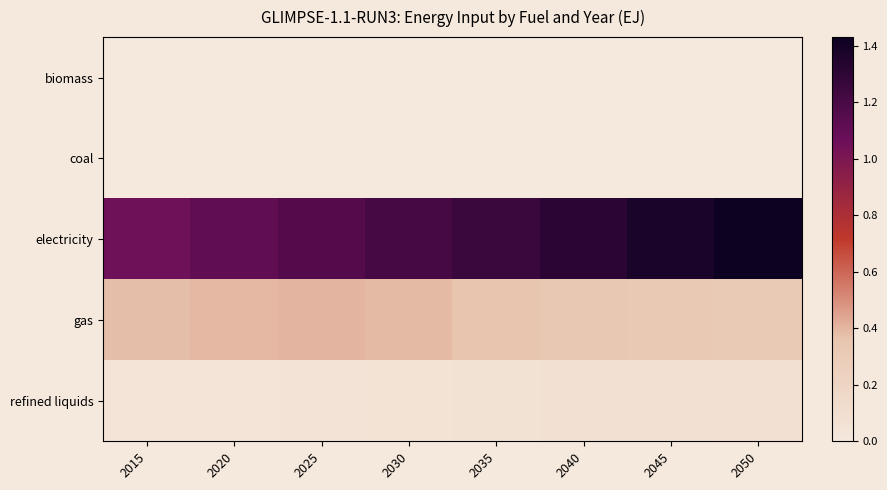

Reading left to right, what are all the values shown in this chart?

biomass: 2015=0.0	2020=0.0	2025=0.0	2030=0.0	2035=0.0	2040=0.0	2045=0.0	2050=0.0
coal: 2015=0.0	2020=0.0	2025=0.0	2030=0.0	2035=0.0	2040=0.0	2045=0.0	2050=0.0
electricity: 2015=1.1	2020=1.1	2025=1.2	2030=1.2	2035=1.3	2040=1.3	2045=1.4	2050=1.4
gas: 2015=0.4	2020=0.4	2025=0.4	2030=0.4	2035=0.4	2040=0.3	2045=0.3	2050=0.3
refined liquids: 2015=0.0	2020=0.0	2025=0.0	2030=0.1	2035=0.1	2040=0.1	2045=0.1	2050=0.1